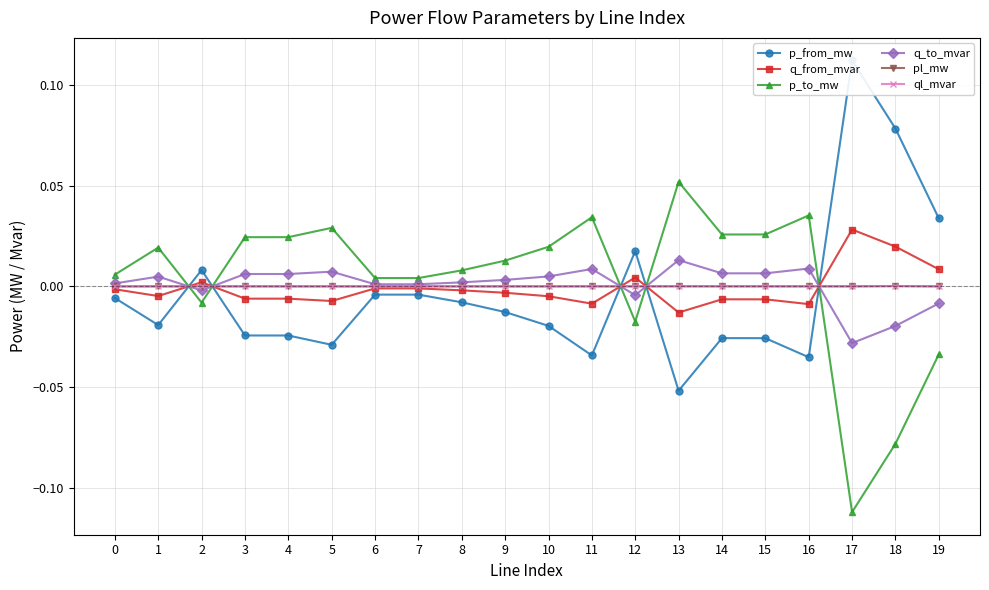

After their last crossing, which series has the higher values: p_from_mw or pl_mw?

p_from_mw